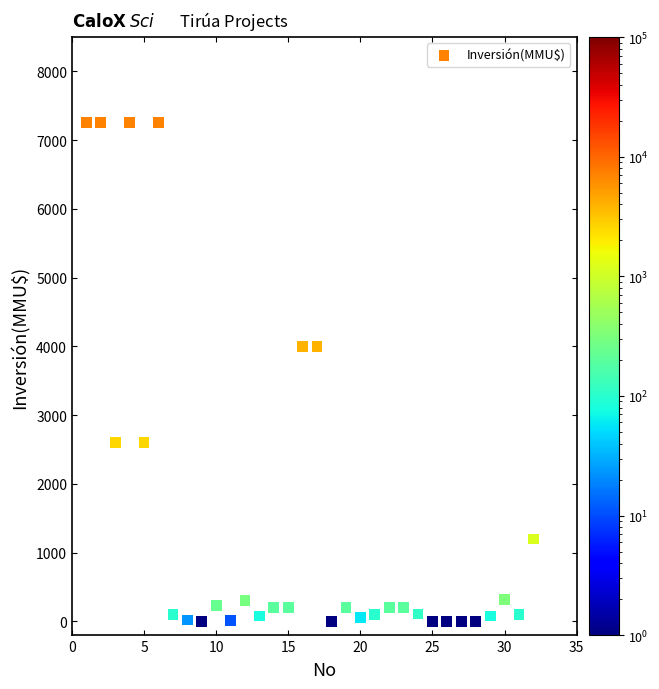

What is the range of X values (max minus min)?

31